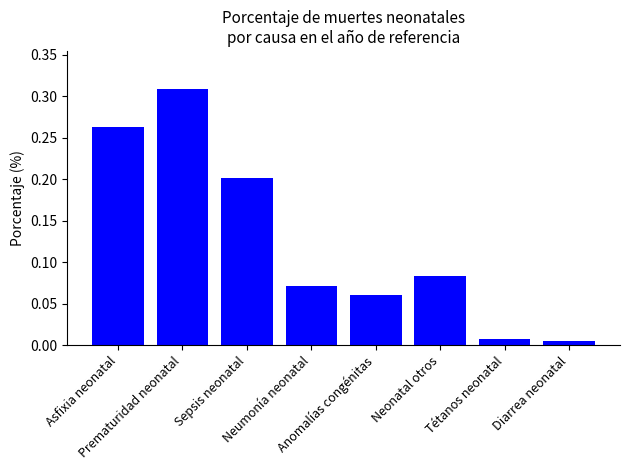

The chart shows a value of 0.1 at Prematuridad neonatal. True or false?

False